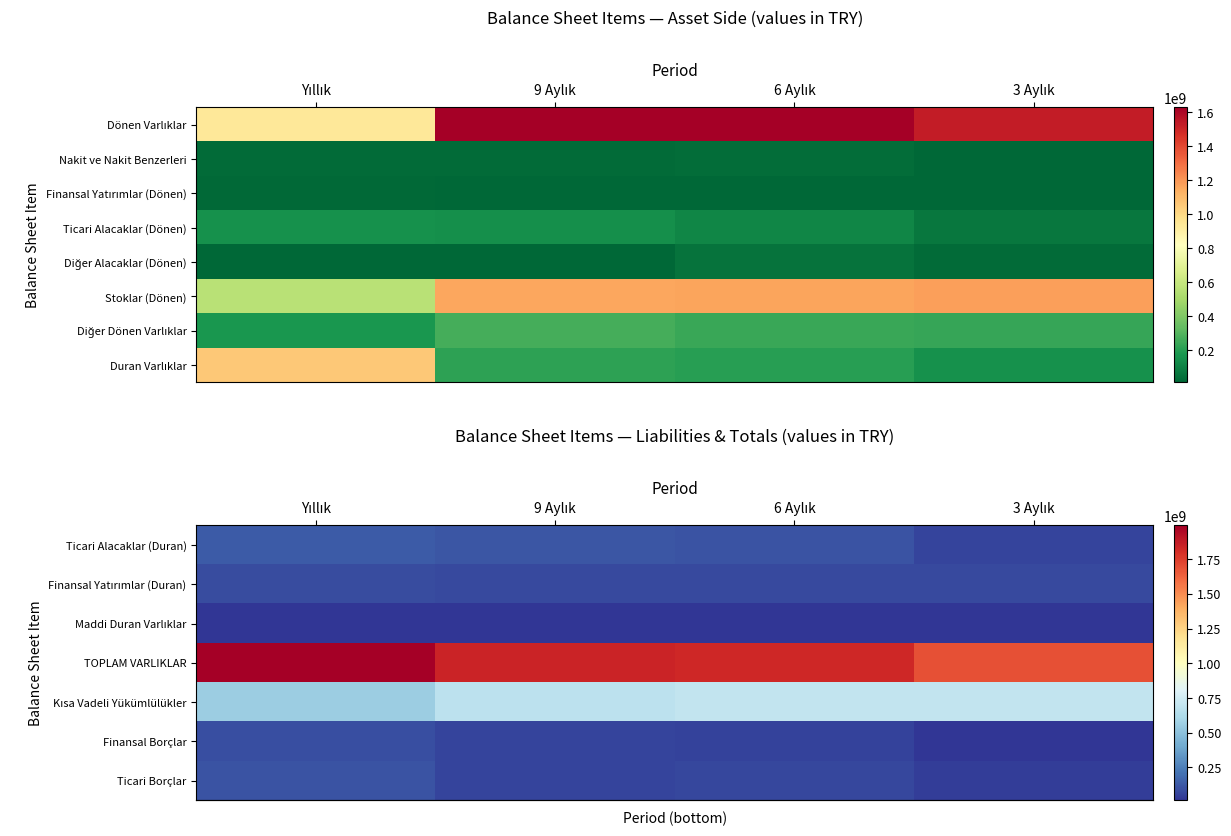

What is the minimum value shown in the chart?

11786126